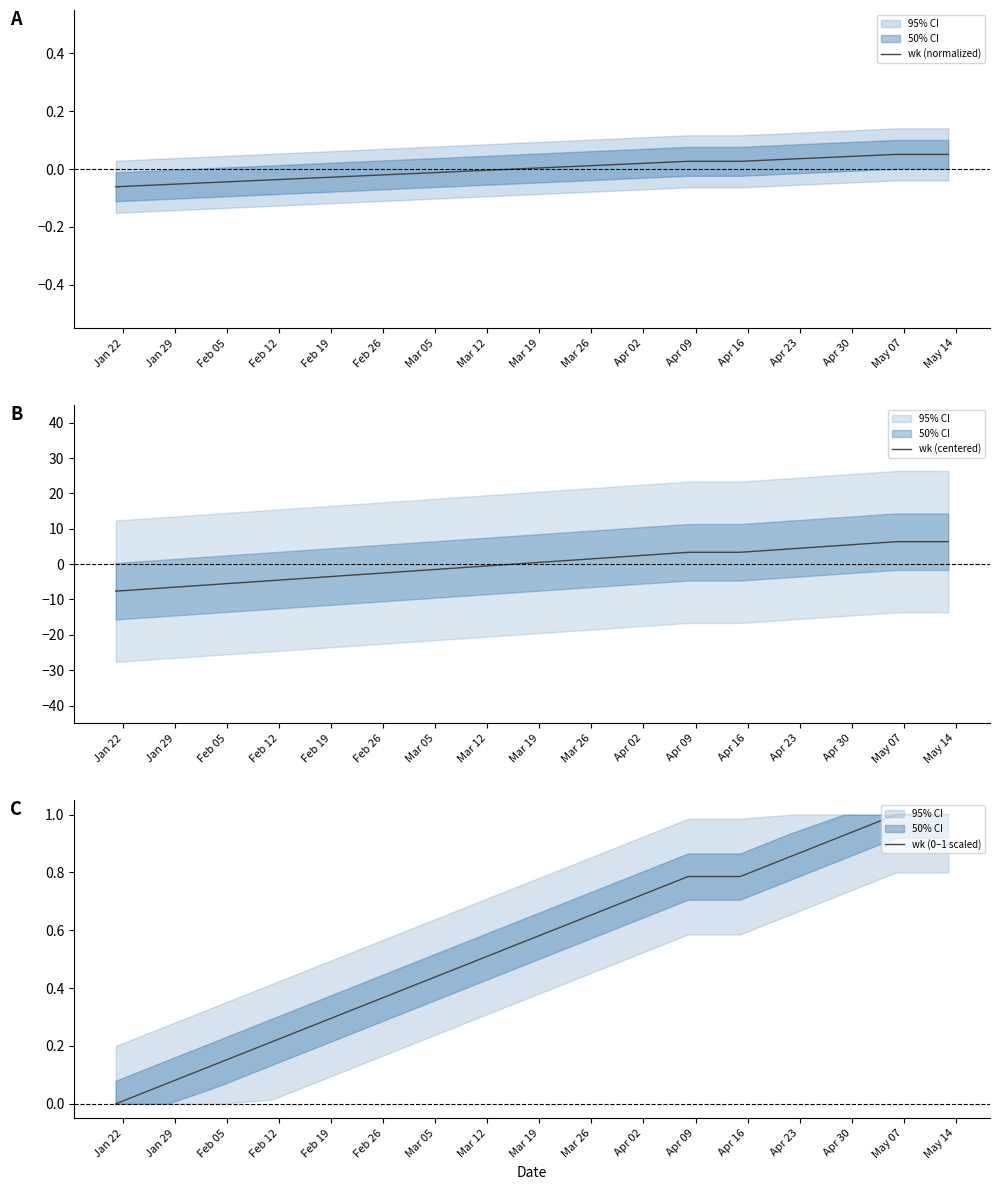

True or false: wk (normalized) has a value of -0.0 at Mar 12.

False